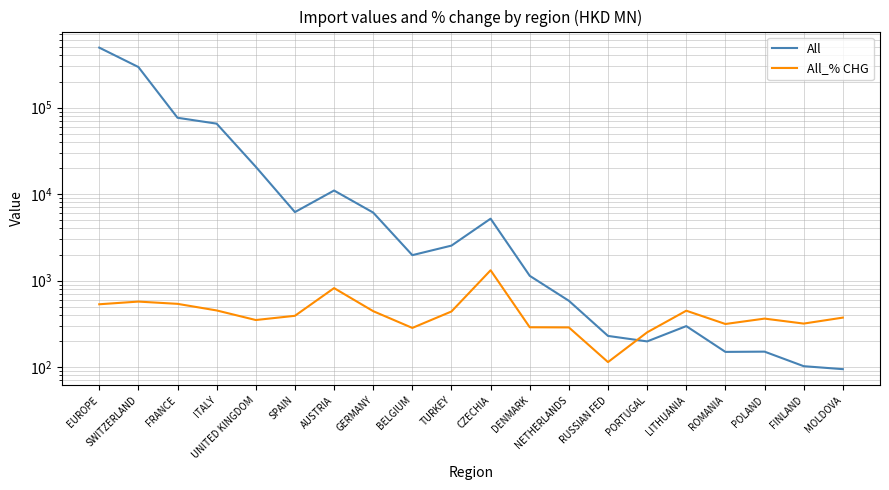

What position from the left is CZECHIA?

11